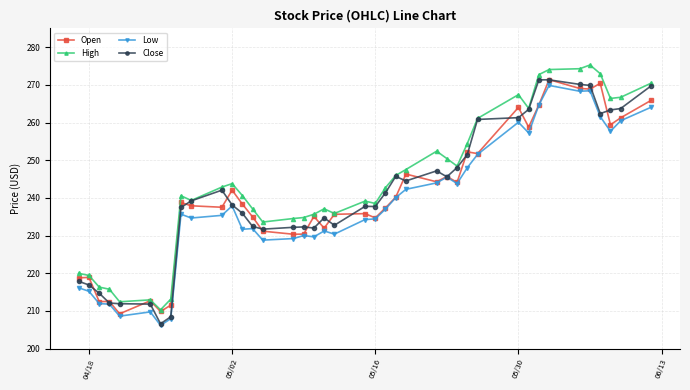

True or false: High and Low cross at least once.

False